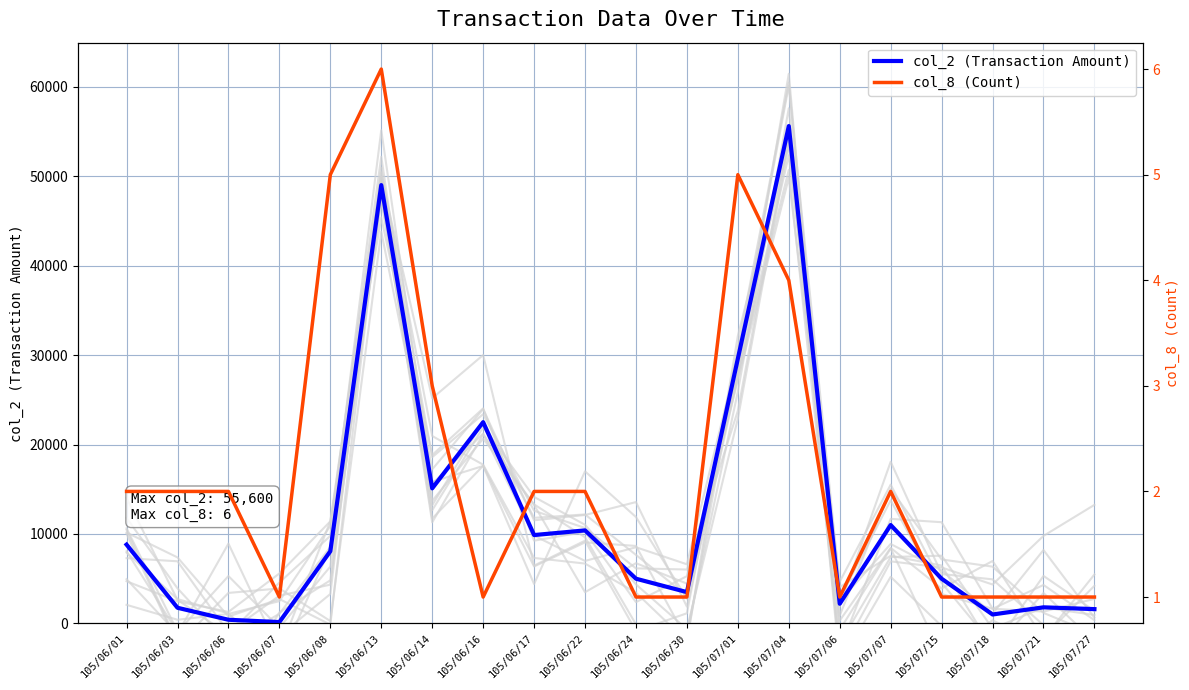

List the labels in order of col_2 (Transaction Amount) value, largest first.

105/07/04, 105/06/13, 105/07/01, 105/06/16, 105/06/14, 105/07/07, 105/06/22, 105/06/17, 105/06/01, 105/06/08, 105/06/24, 105/07/15, 105/06/30, 105/07/06, 105/07/21, 105/06/03, 105/07/27, 105/07/18, 105/06/06, 105/06/07